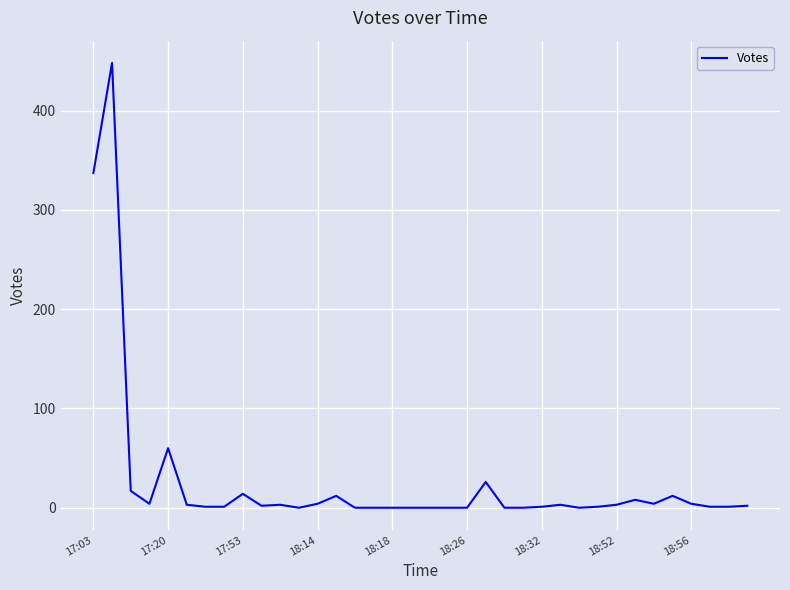

What is the maximum value shown in the chart?

448